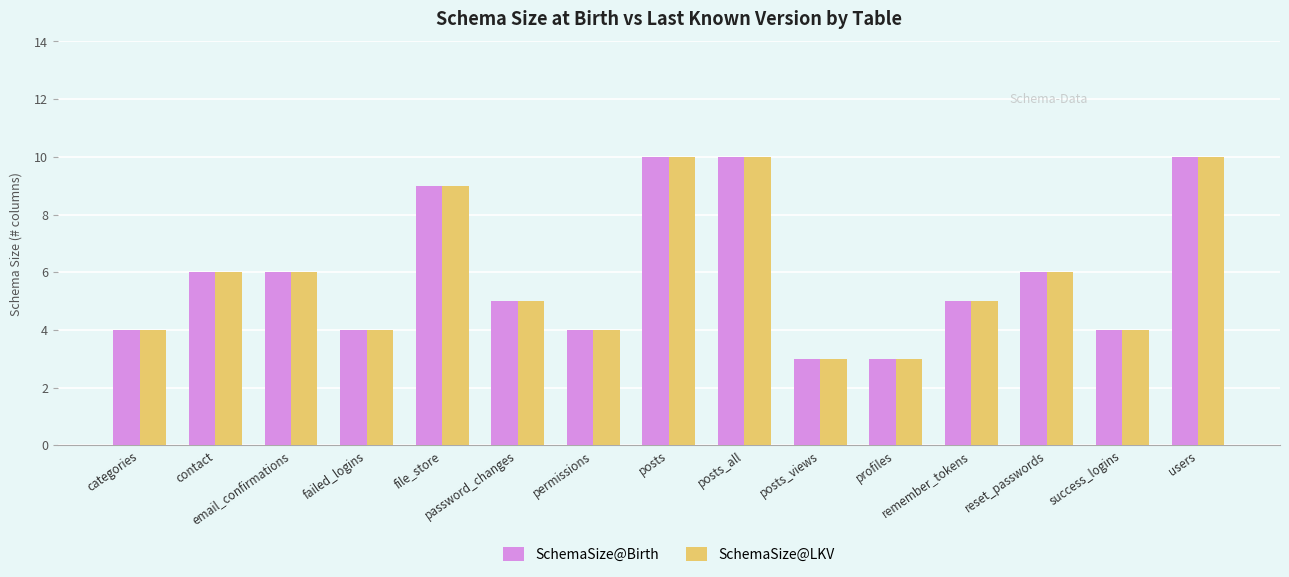

What is the smallest value displayed?

3